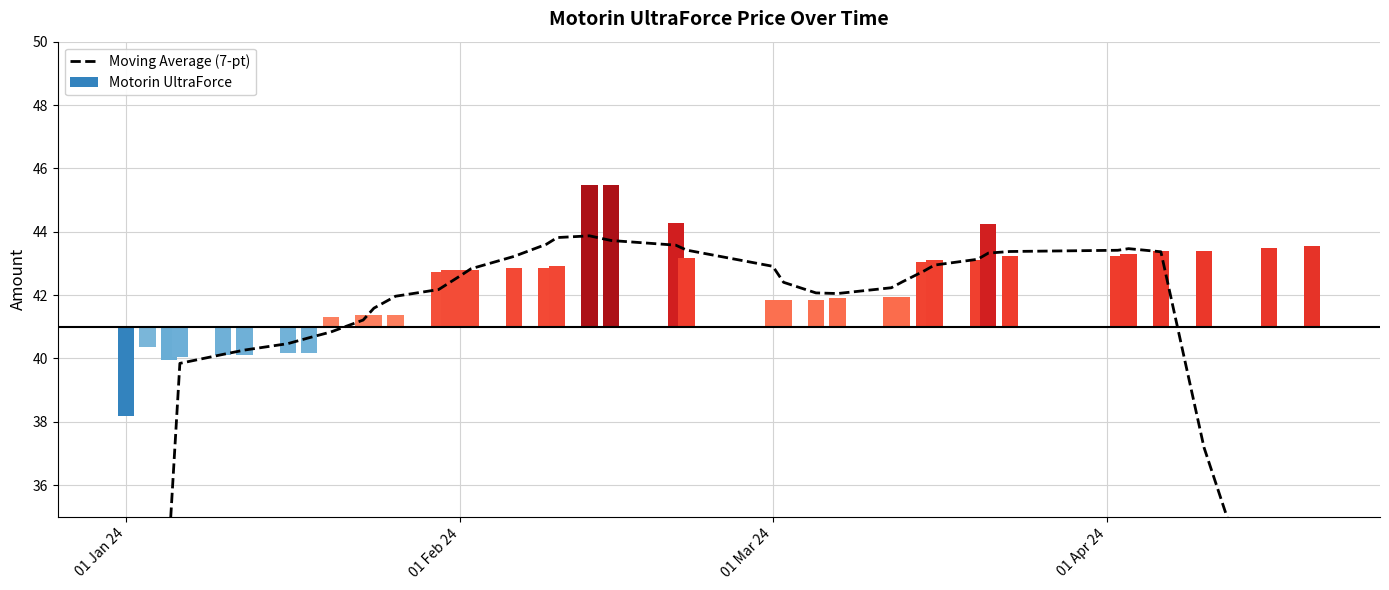

How many values are below 42?

15